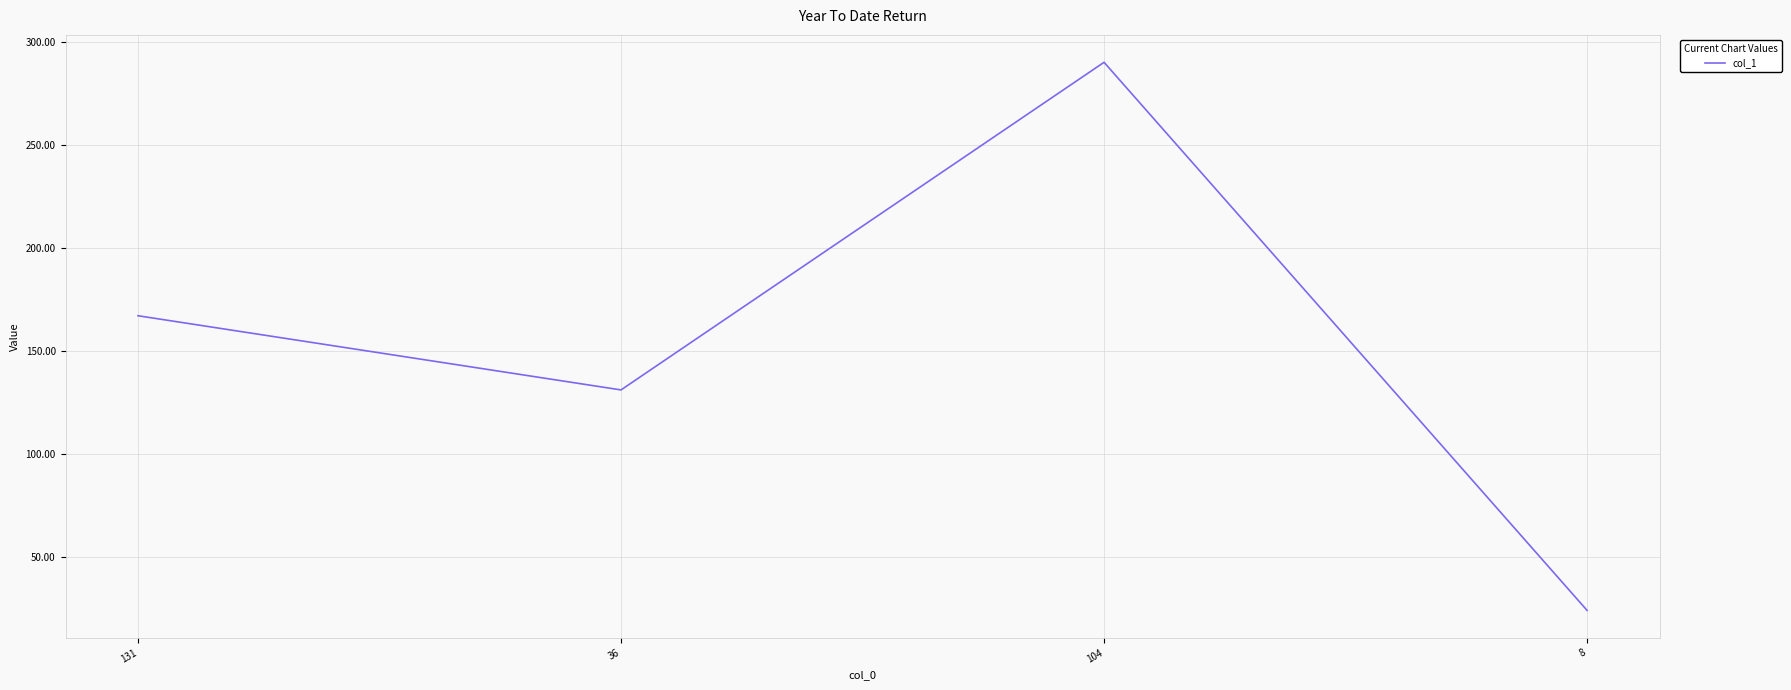

List the labels in order of value, largest first.

104, 131, 36, 8